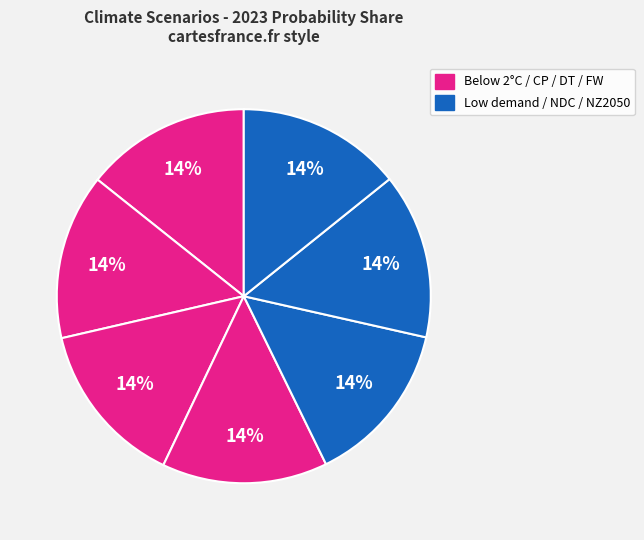

Rank the categories by value from highest to lowest.

Fragmented World, Delayed transition, Current Policies, Nationally Determined Contributions, Below 2°C, Net Zero 2050, Low demand